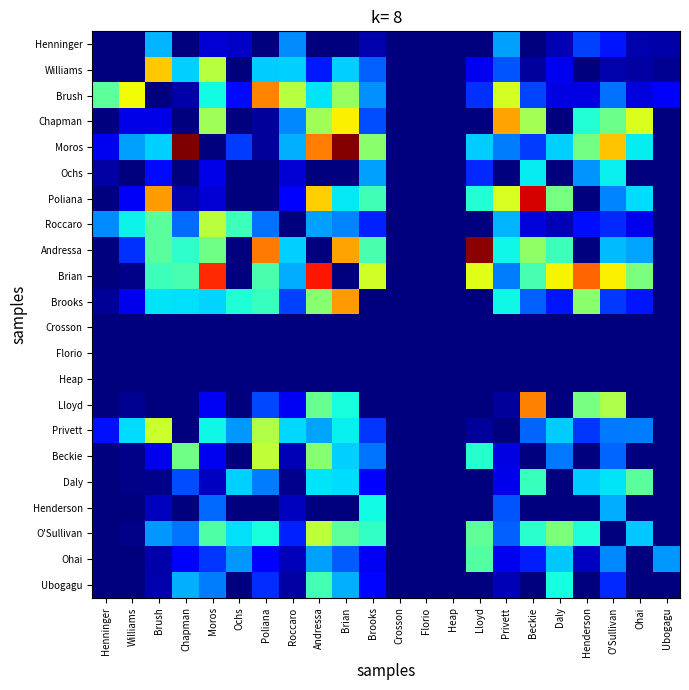

What is the spread (max minus min) of values at Ubogagu?

2.5